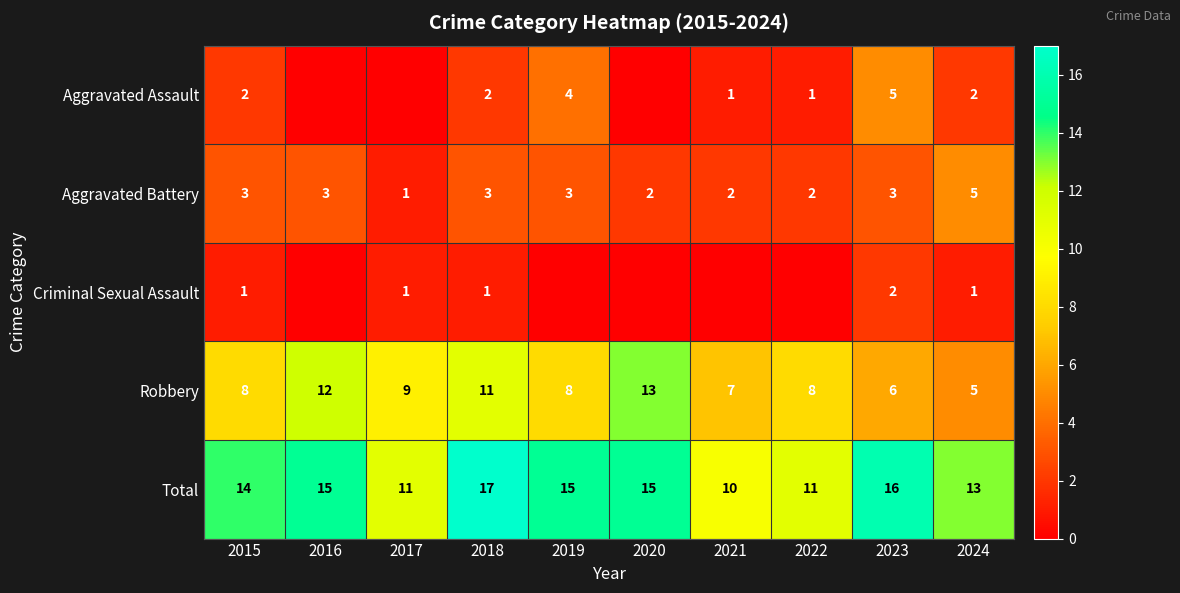

Is the value of Aggravated Assault at 2019 greater than the value of Total at 2022?

No